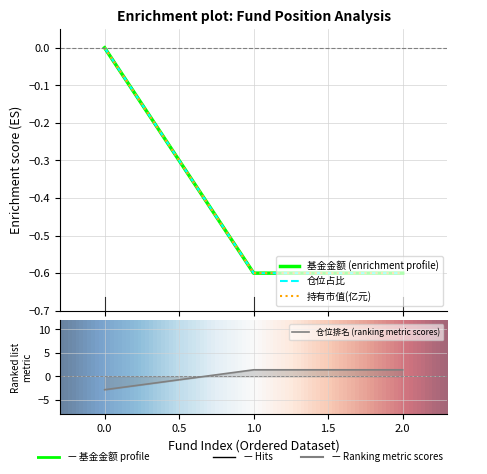

What is the greatest value displayed?

1.4